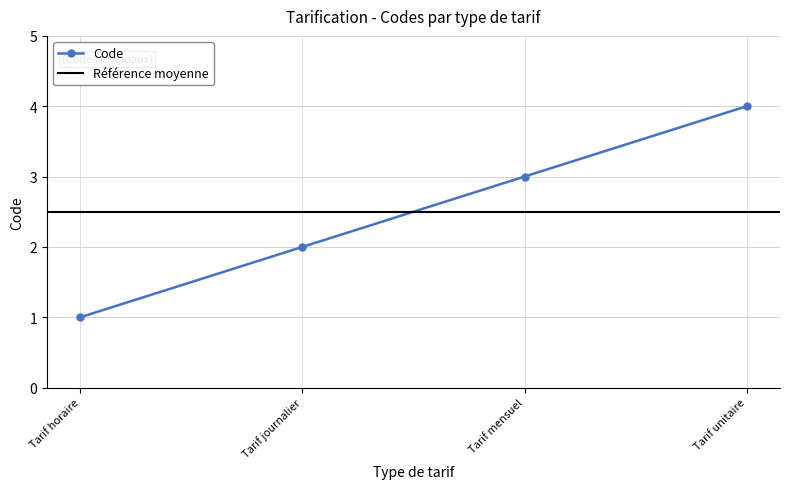

Count the values in the range 2 to 4.

3